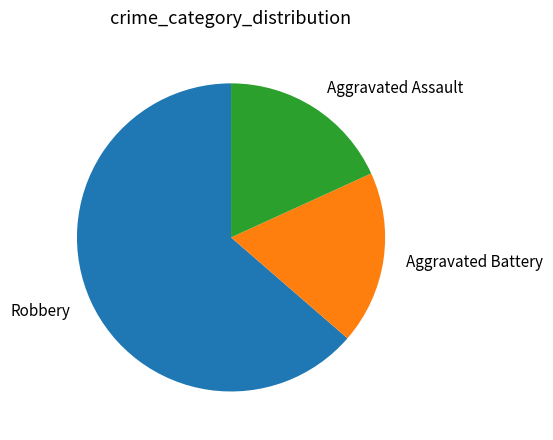

Do Aggravated Assault and Robbery together represent more than half of the pie?

Yes